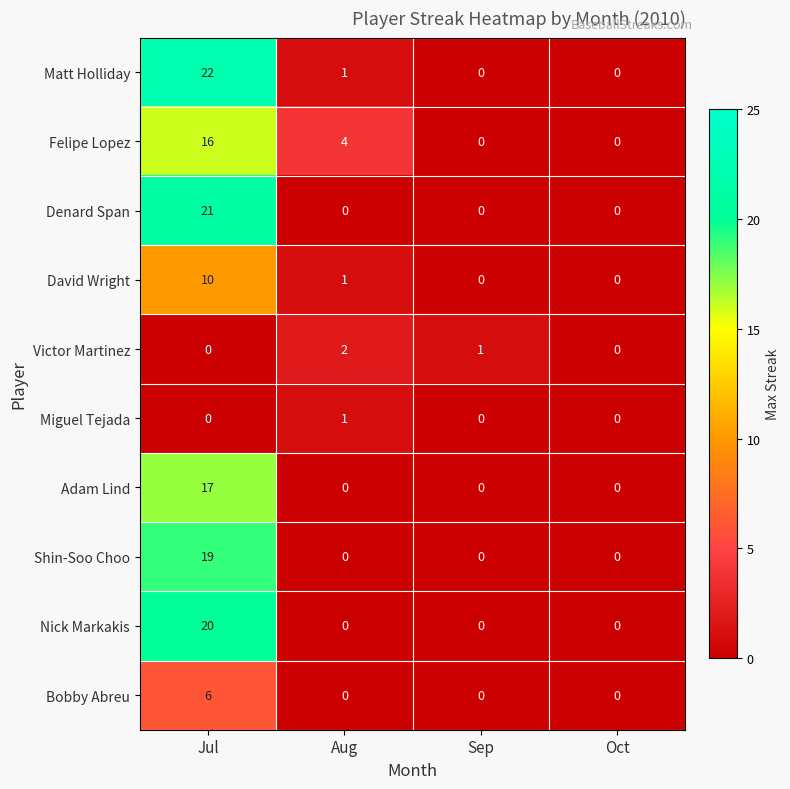

How many values in Bobby Abreu are above zero?

1